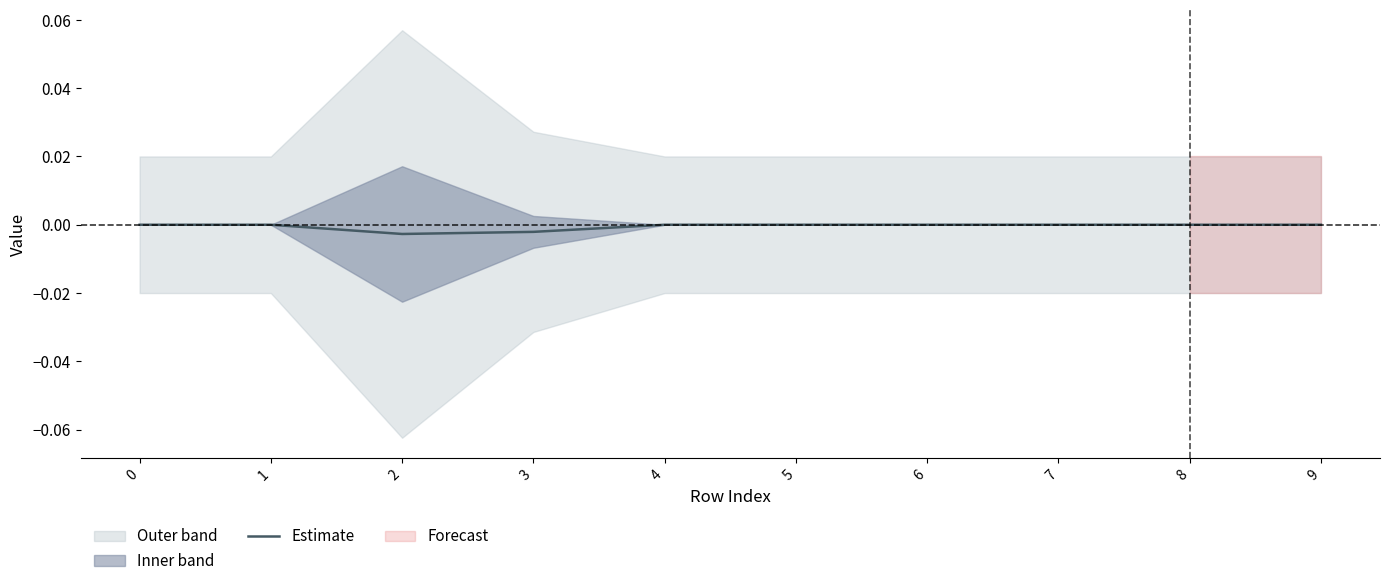

List the labels in order of value, smallest first.

2, 3, 0, 1, 4, 5, 6, 7, 8, 9